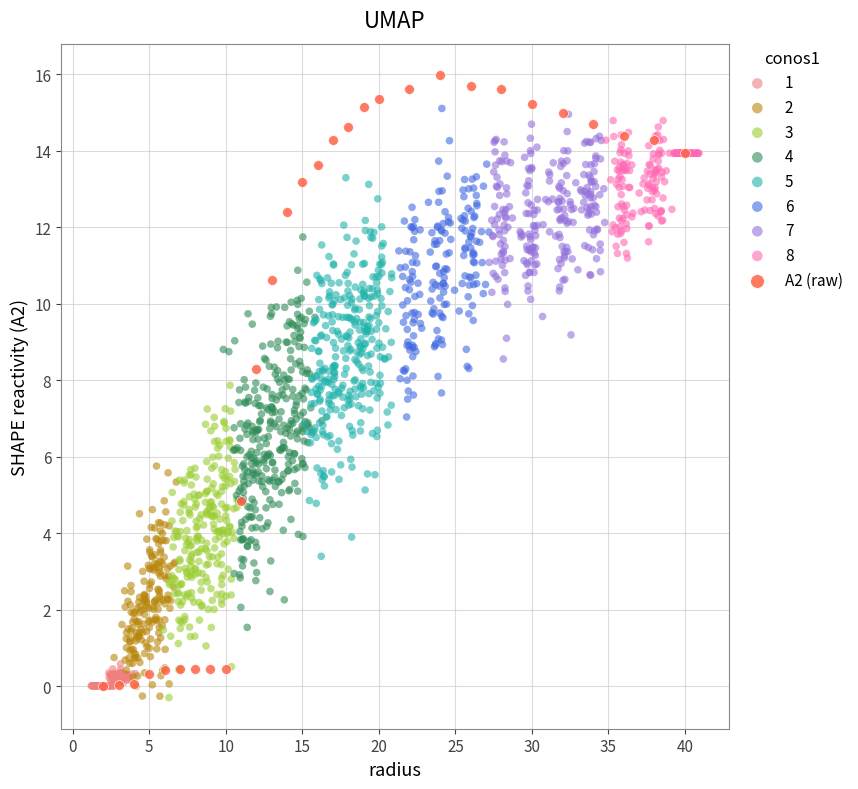

Which series has the largest Y range (max minus min)?

A2 (raw)